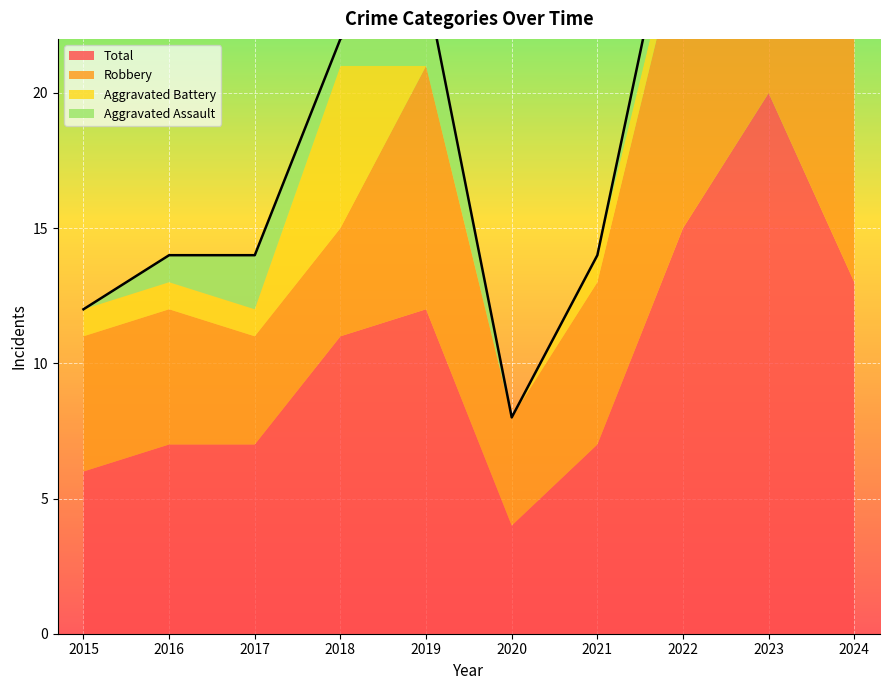

Rank the categories by Aggravated Battery value from lowest to highest.

2019, 2020, 2015, 2016, 2017, 2021, 2022, 2023, 2024, 2018